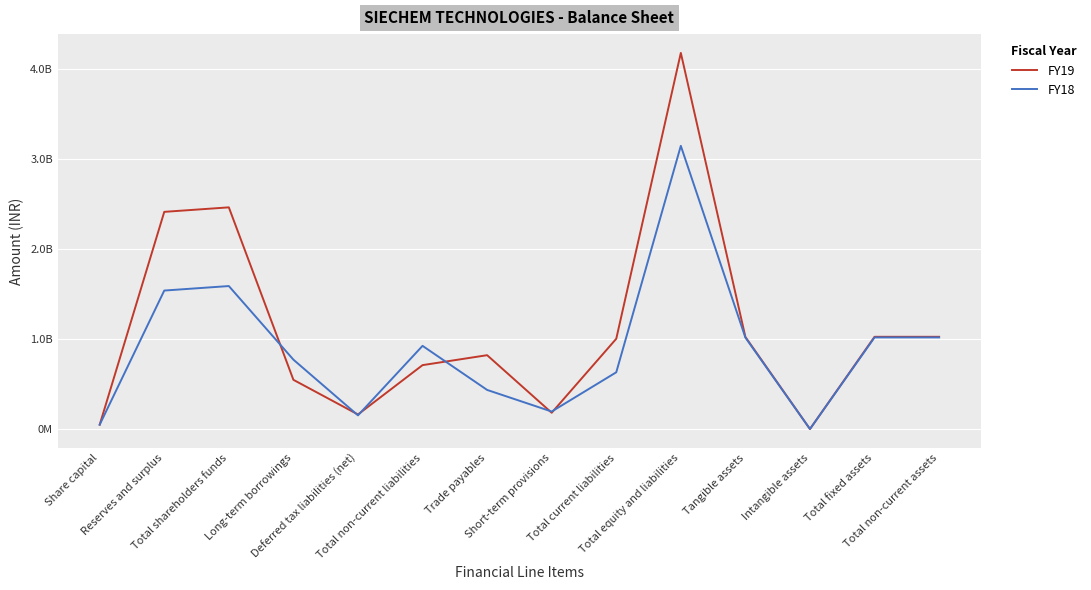

What position from the left is Reserves and surplus?

2